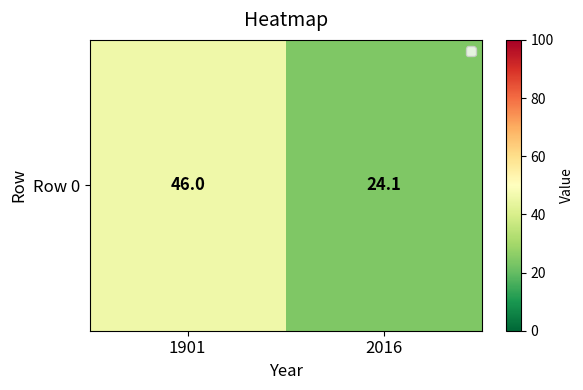

What is the difference between the values at 1901 and 2016?

21.9